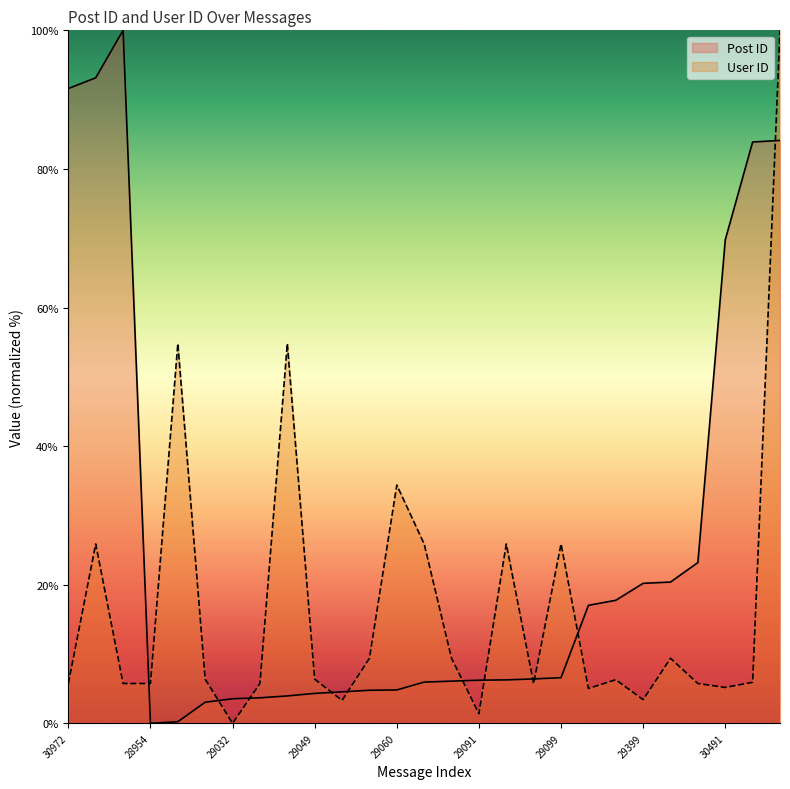

How many interior local valleys does the Post ID series have?

1